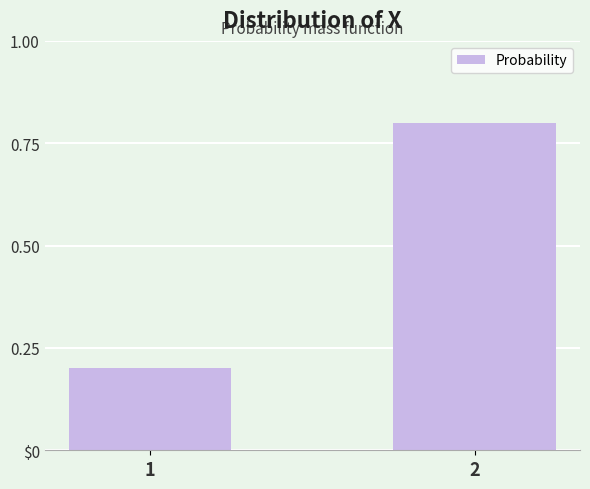

What is the value of the 1st bar from the left?

0.2